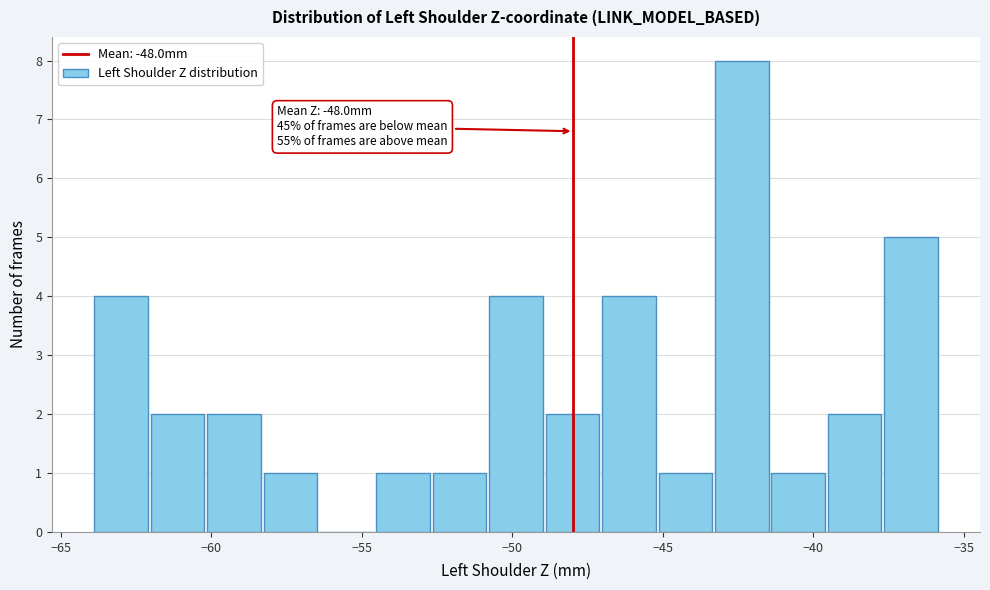

Around what value on the x-axis is the tallest bar? Give the approximate position of its centre, as read against the axis.

-42.5